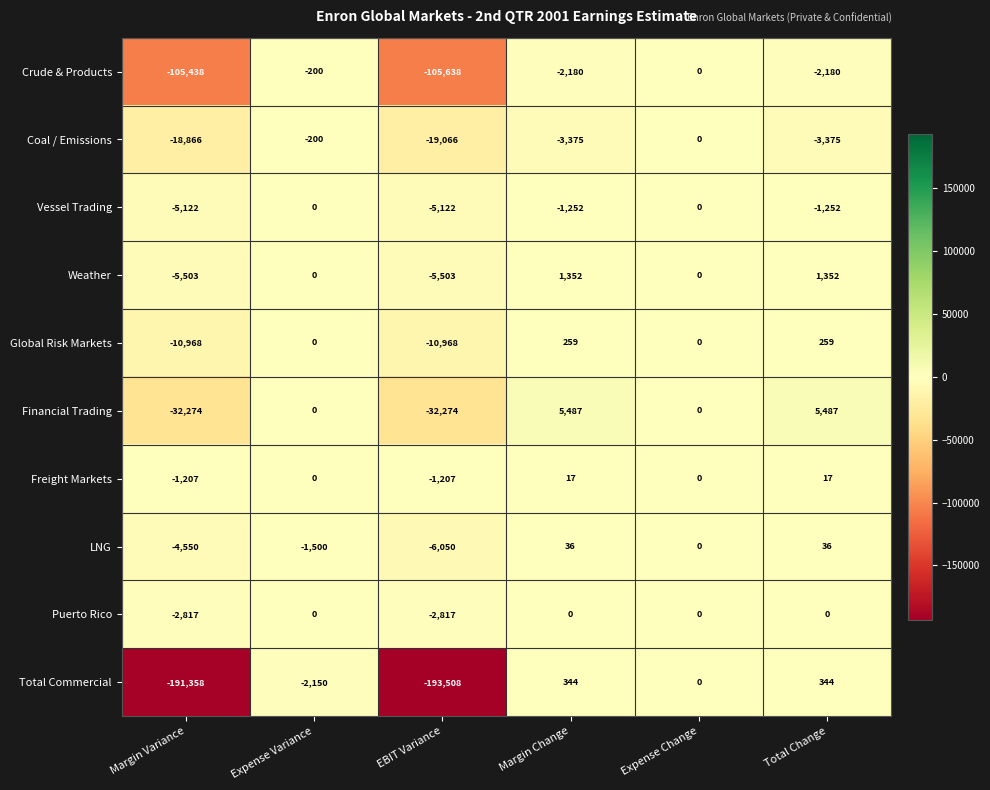

What is the approximate value of Weather at Total Change, to the nearest 10?

1350